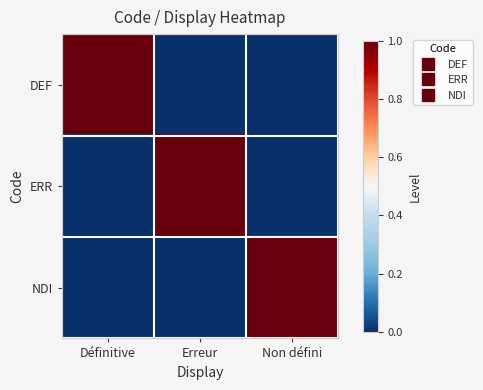

What is the difference between the highest and lowest values at Erreur?

1